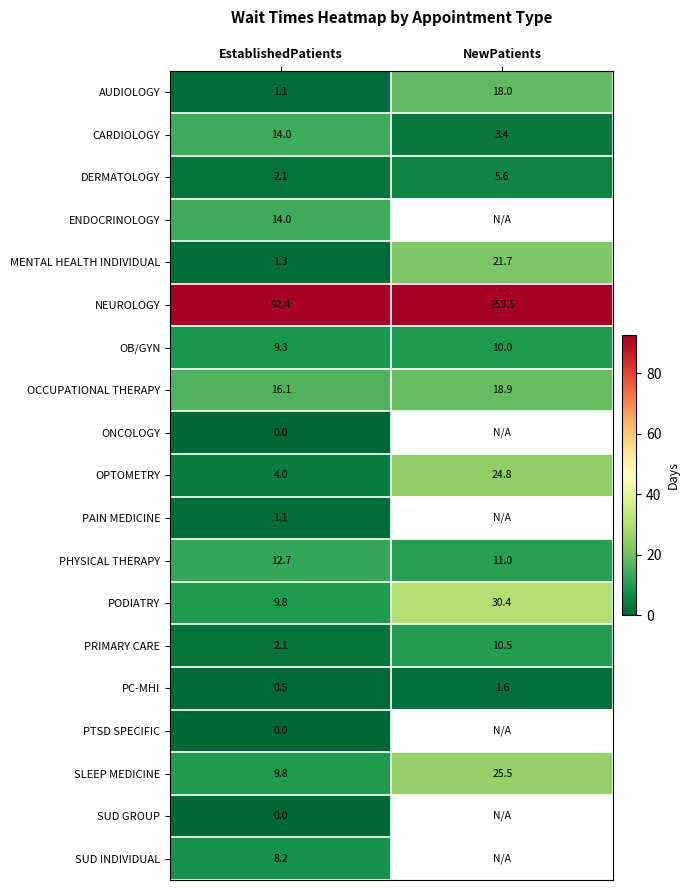

At which label does PHYSICAL THERAPY first exceed 12?

EstablishedPatients